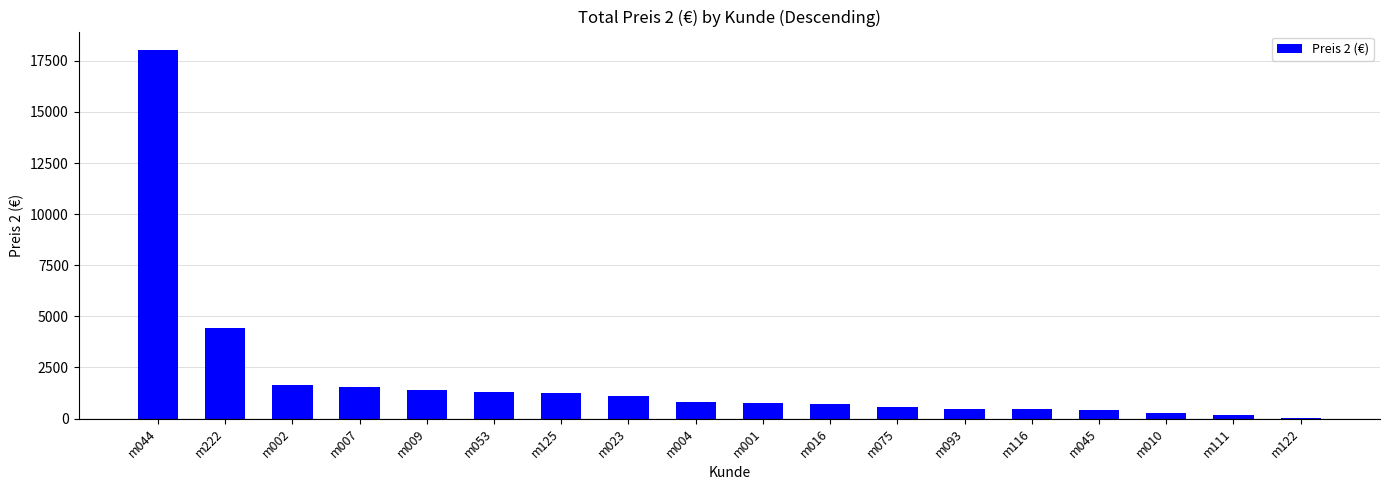

At which label does the data first exceed 788?

m044